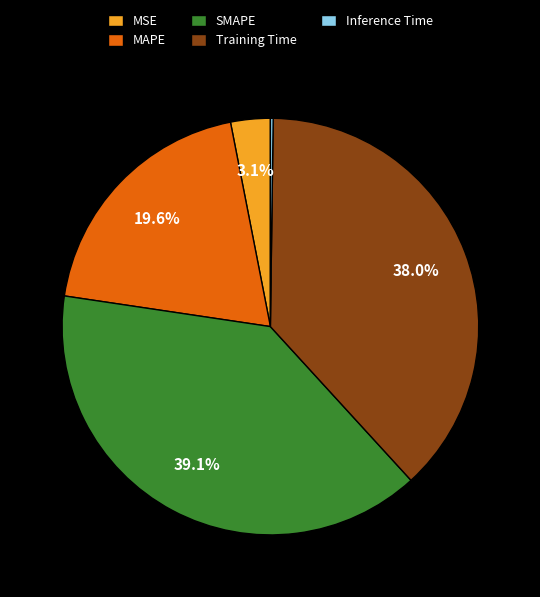

Is the sum of MSE and Training Time greater than half?

No